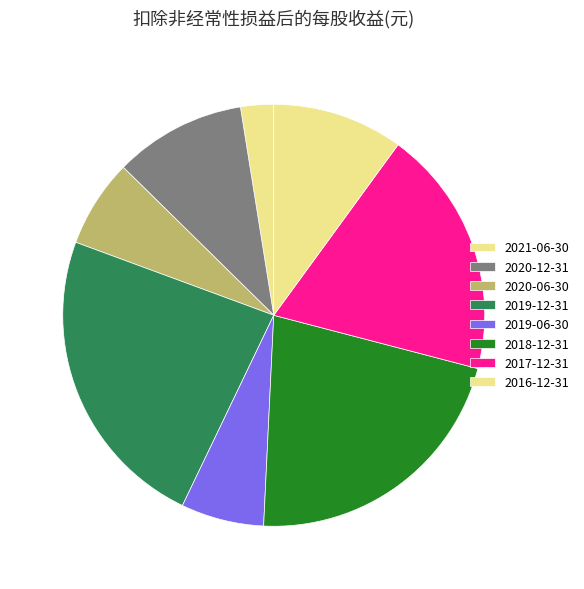

Count the number of slices in the pie.

8